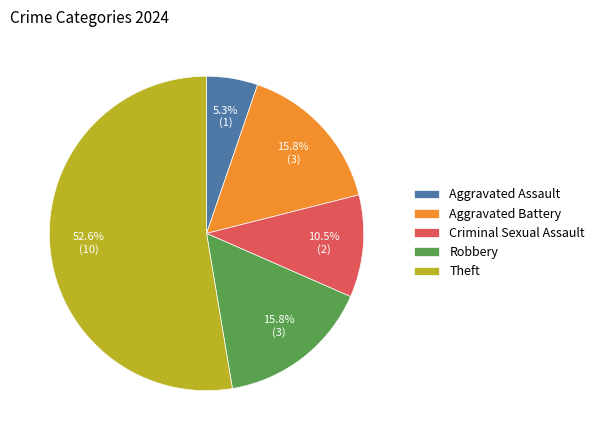

To the nearest percent, what is the difference between the largest and smallest slice percentages?

47%